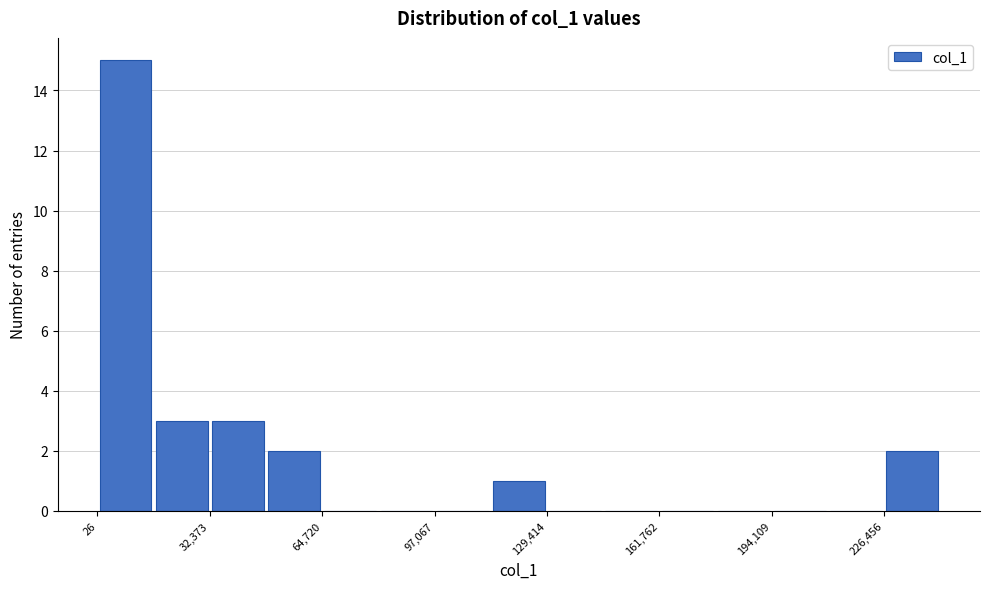

Around what value on the x-axis is the tallest bar? Give the approximate position of its centre, as read against the axis.

10000